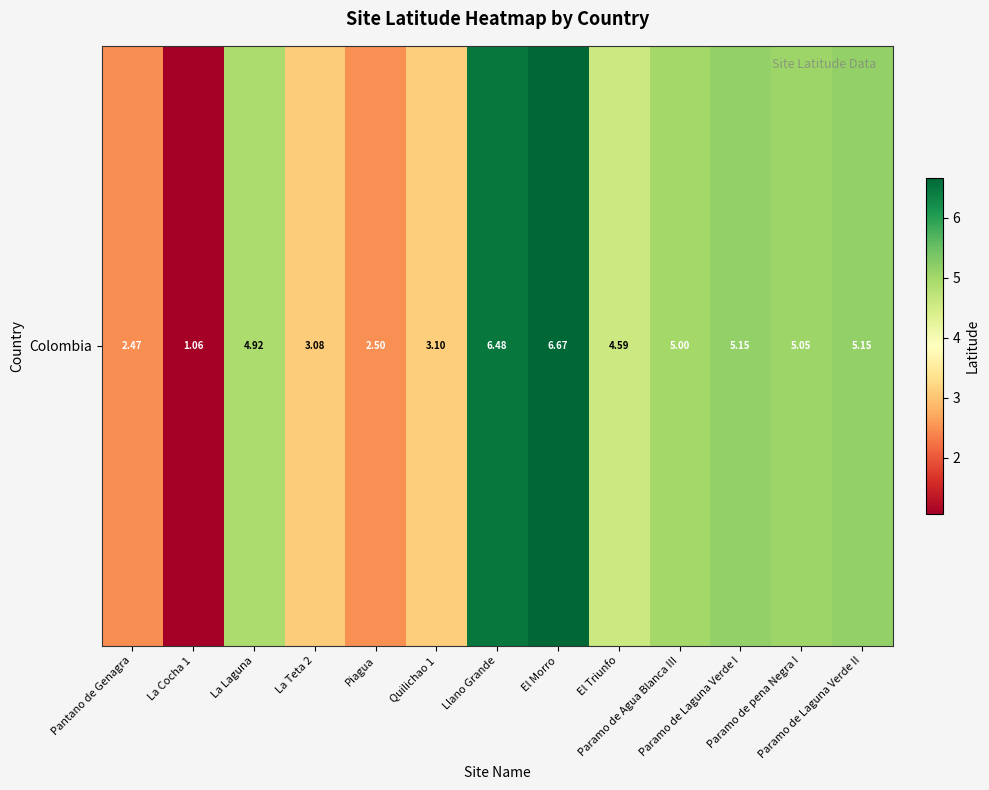

Rank the categories by value from highest to lowest.

El Morro, Llano Grande, Paramo de Laguna Verde I, Paramo de Laguna Verde II, Paramo de pena Negra I, Paramo de Agua Blanca III, La Laguna, El Triunfo, Quilichao 1, La Teta 2, Piagua, Pantano de Genagra, La Cocha 1